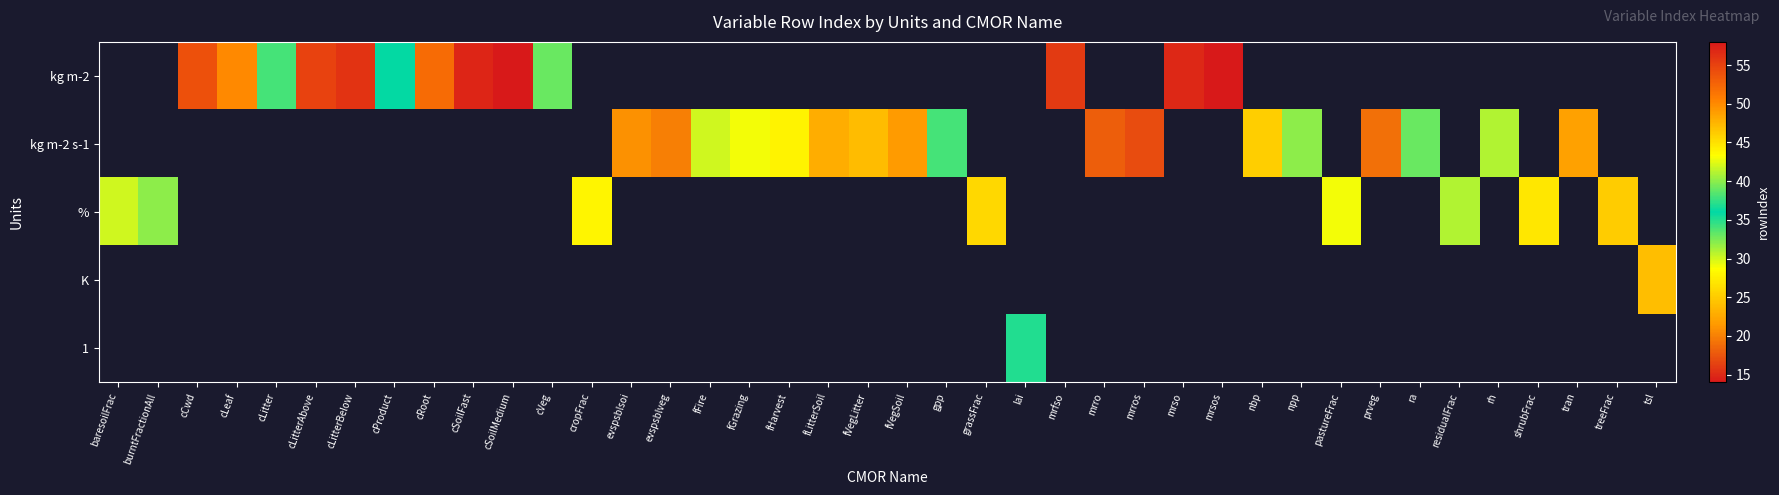

List the series in order of their peak value, highest first.

kg m-2, kg m-2 s-1, %, K, 1